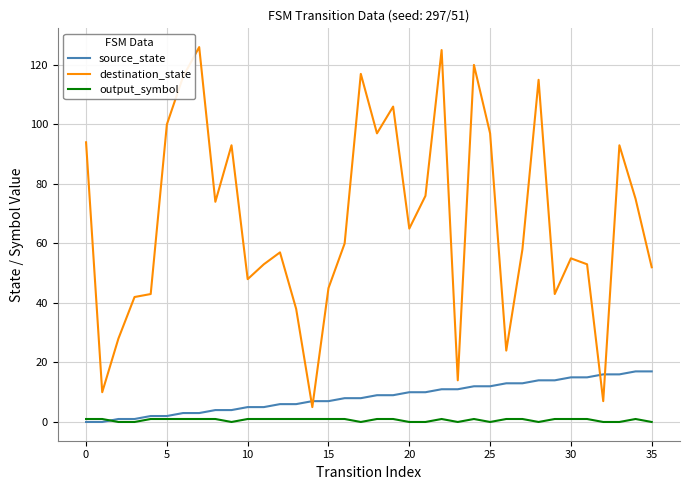

What is the highest value of the source_state series?

17